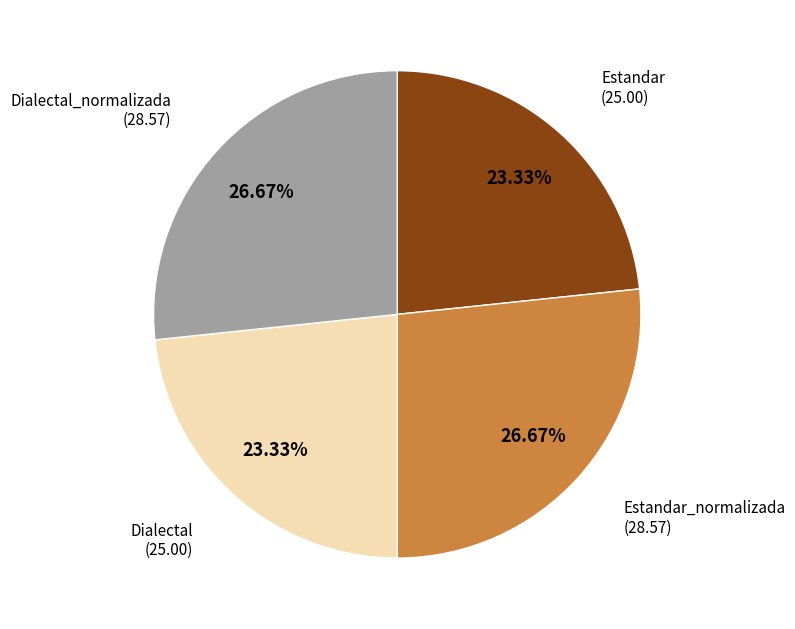

Does any single category account for the majority?

No